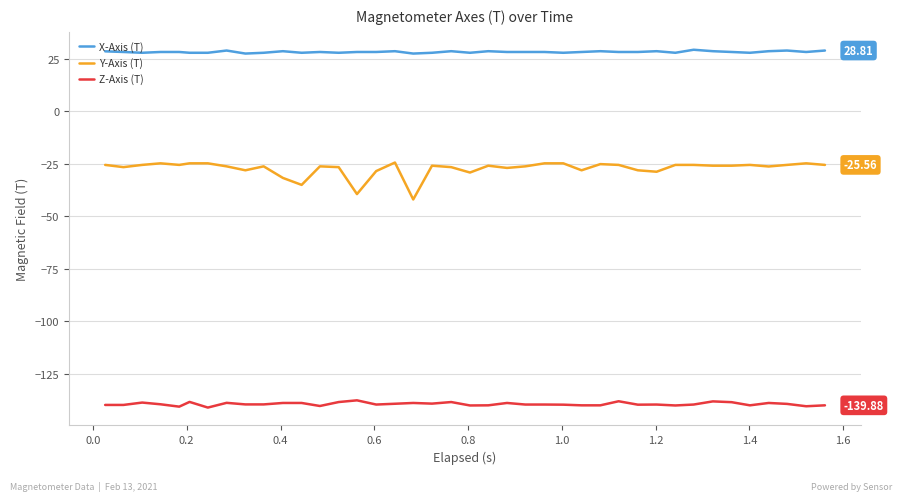

Which series has the largest total across all categories?

X-Axis (T)